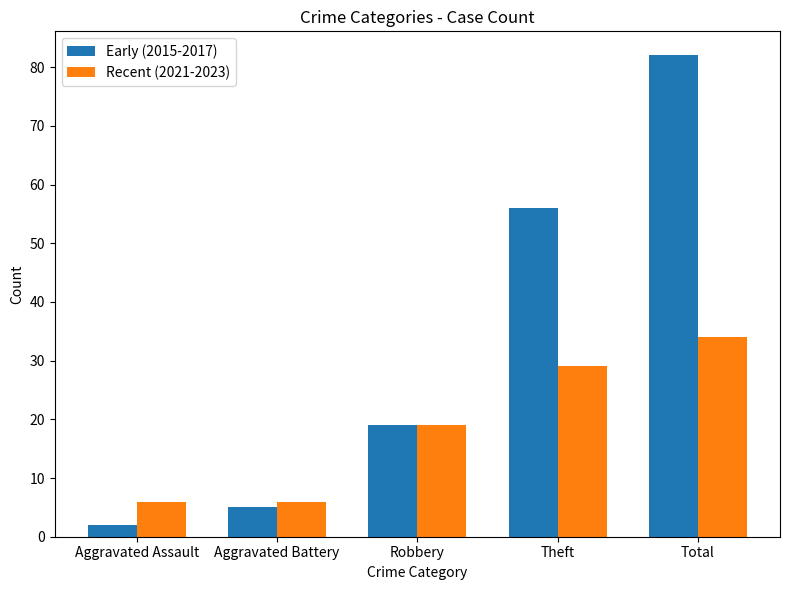

Count the number of data series in this chart.

2